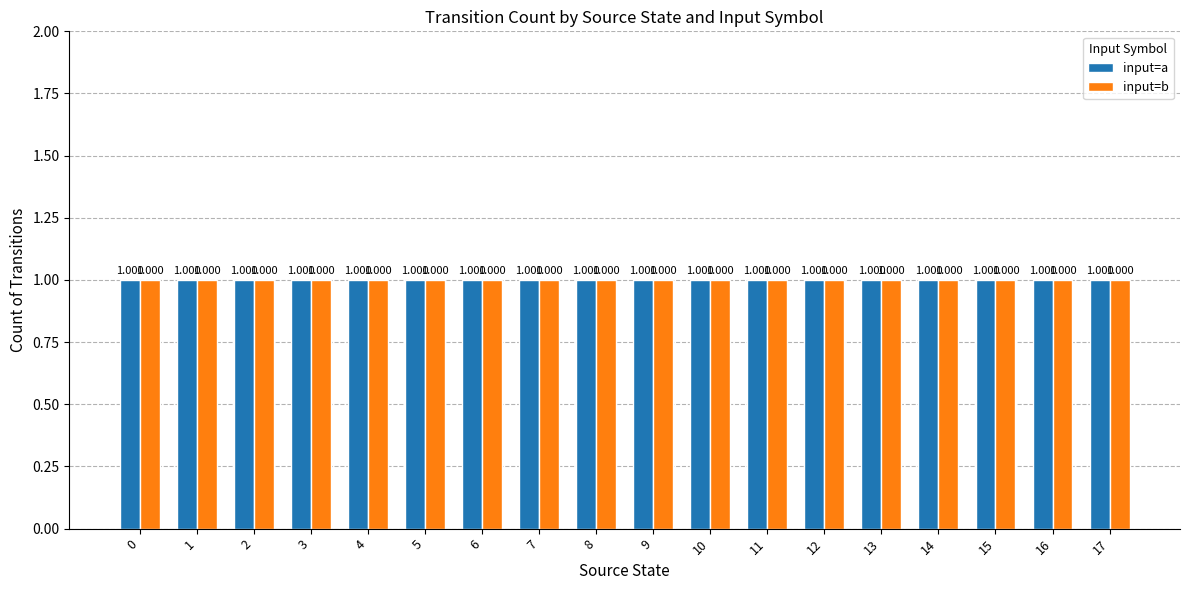

Are the bars horizontal?

No